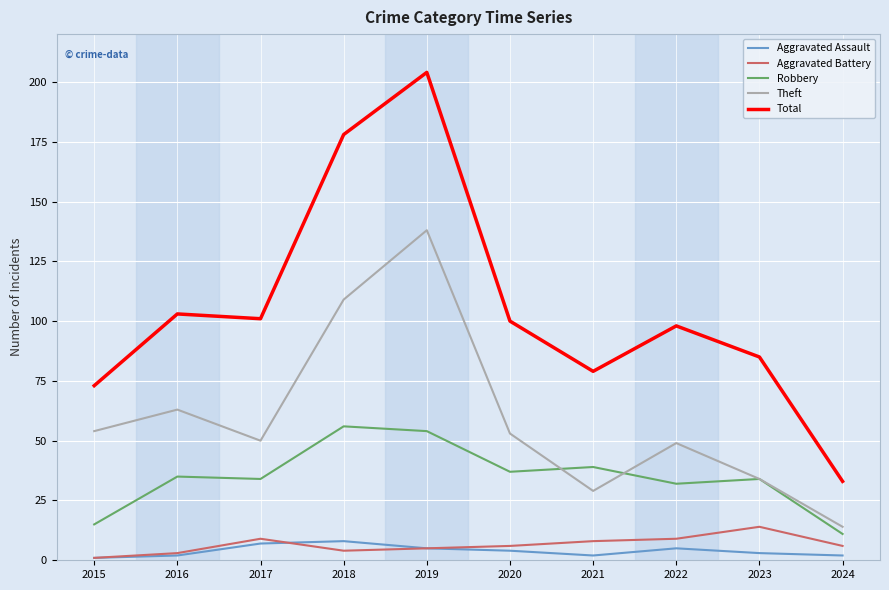

How many values in the Total series are below 100?

5